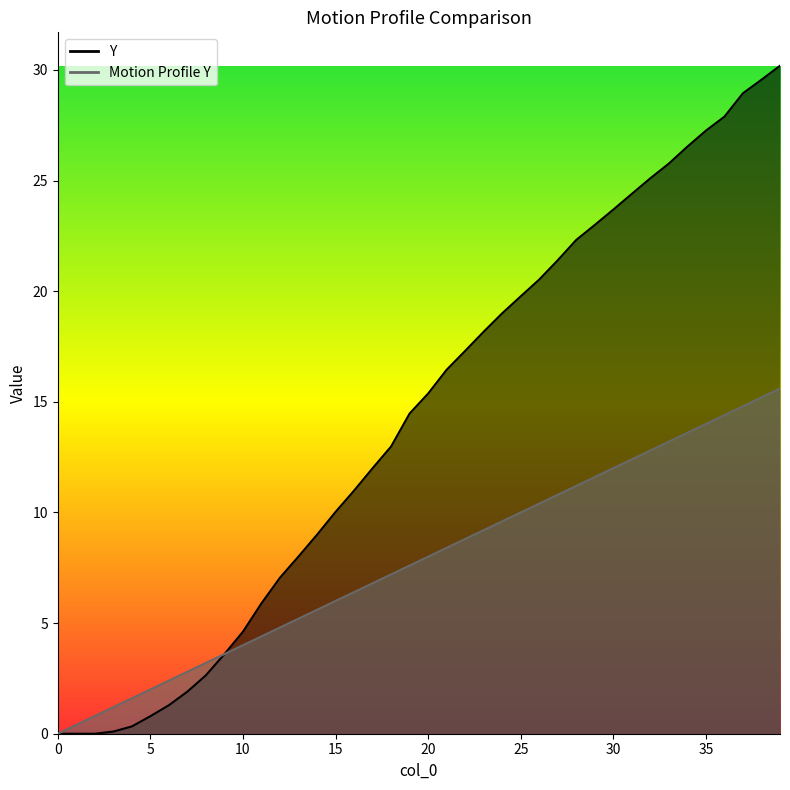

What is the value of the Y point at the 19th from the left?

13.0